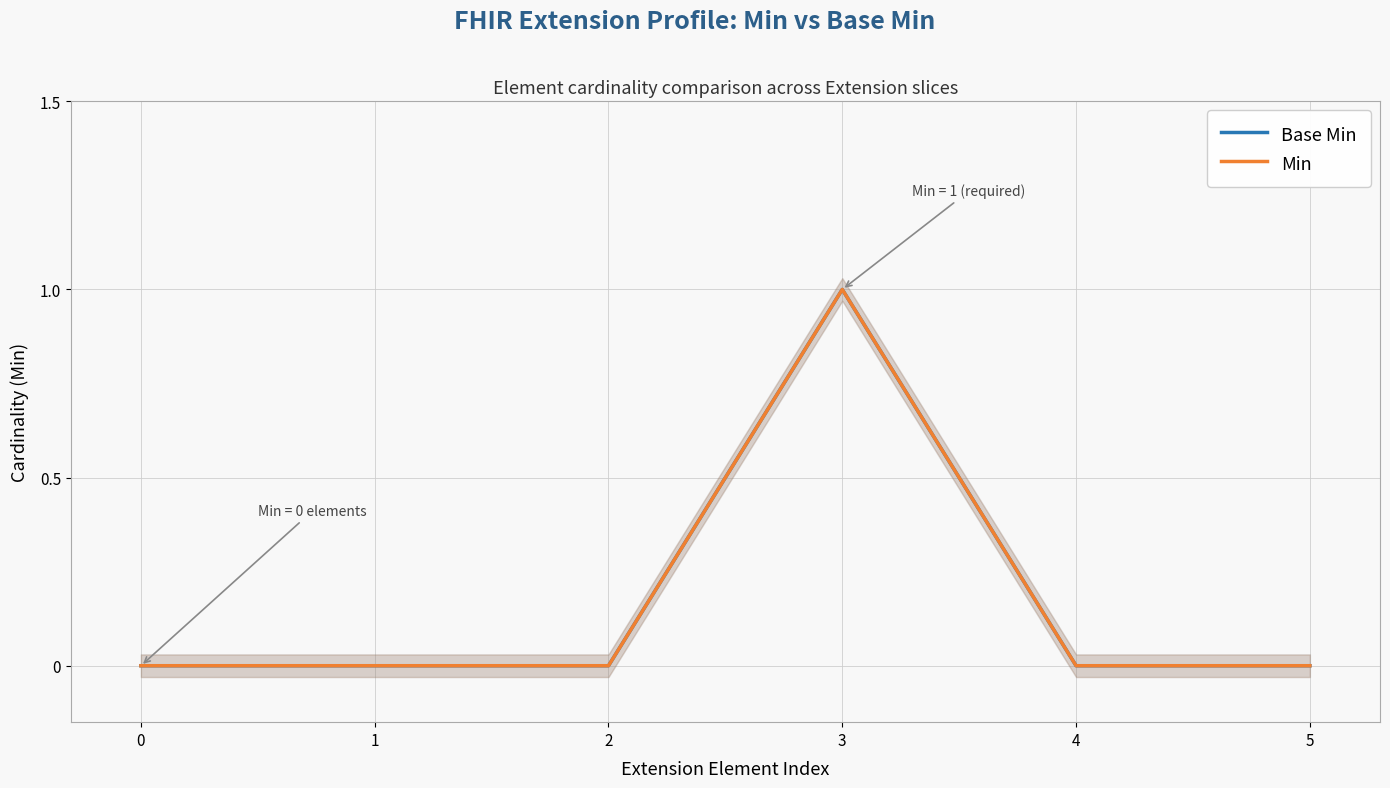

In Min, how many points are higher than both neighbors (excluding endpoints)?

1